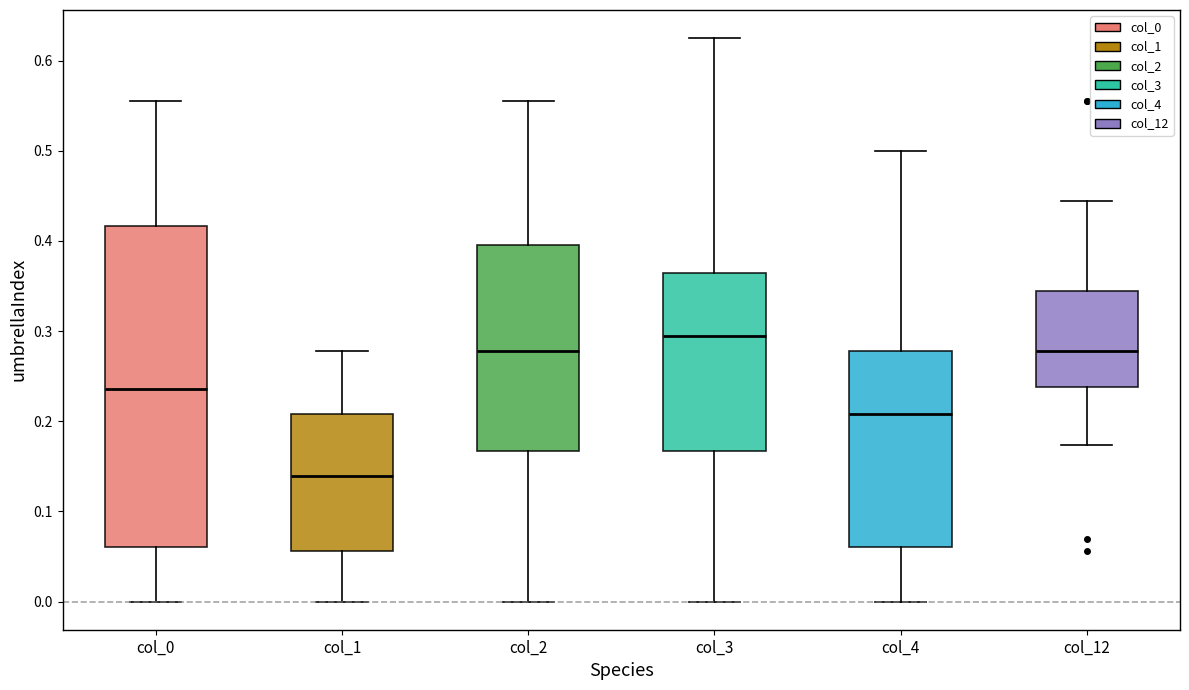

Reading left to right, read every box against the y-axis: the position of its median line, the range the box covers, and the ends of its whiskers. The values are not printed on the chart, so give them approximately, as read against the axis.

col_0: median 0.24, box 0.06 to 0.42, whiskers 0.00 to 0.56
col_1: median 0.14, box 0.06 to 0.21, whiskers 0.00 to 0.28
col_2: median 0.28, box 0.17 to 0.40, whiskers 0.00 to 0.56
col_3: median 0.30, box 0.17 to 0.36, whiskers 0.00 to 0.63
col_4: median 0.21, box 0.06 to 0.28, whiskers 0.00 to 0.50
col_12: median 0.28, box 0.24 to 0.34, whiskers 0.17 to 0.44